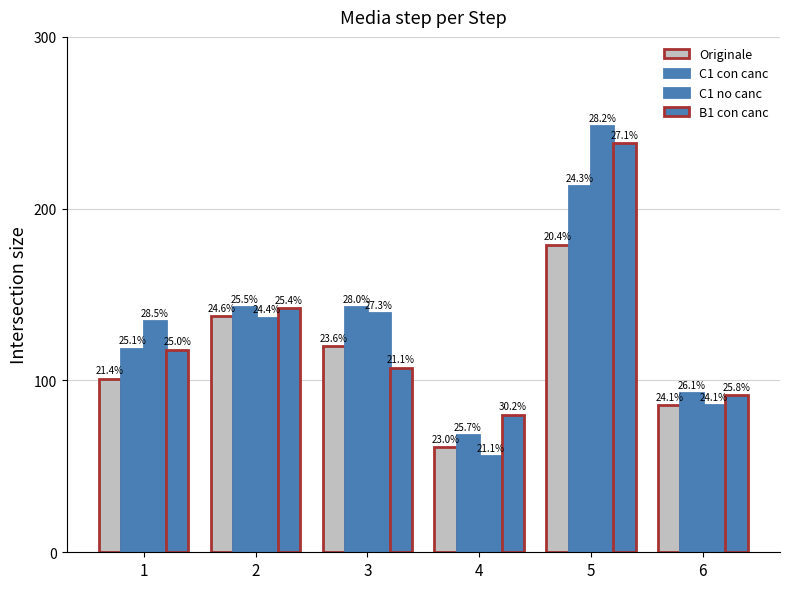

Which series has the largest range (max minus min)?

C1 no canc